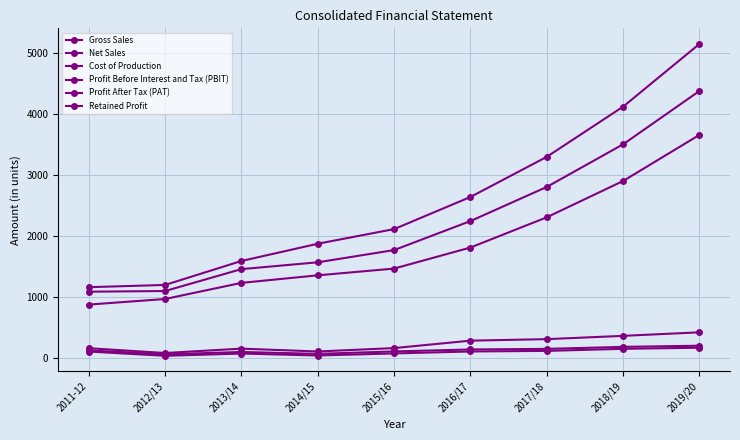

At 2019/20, list the series in order from largest to smallest.

Gross Sales, Net Sales, Cost of Production, Profit Before Interest and Tax (PBIT), Profit After Tax (PAT), Retained Profit